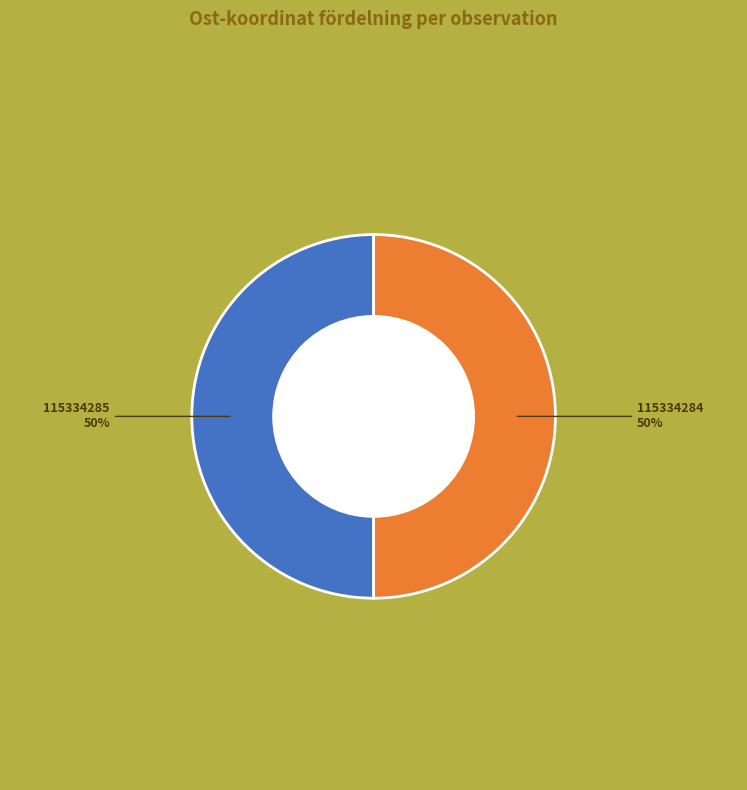

To the nearest percent, what is the average slice percentage?

50%